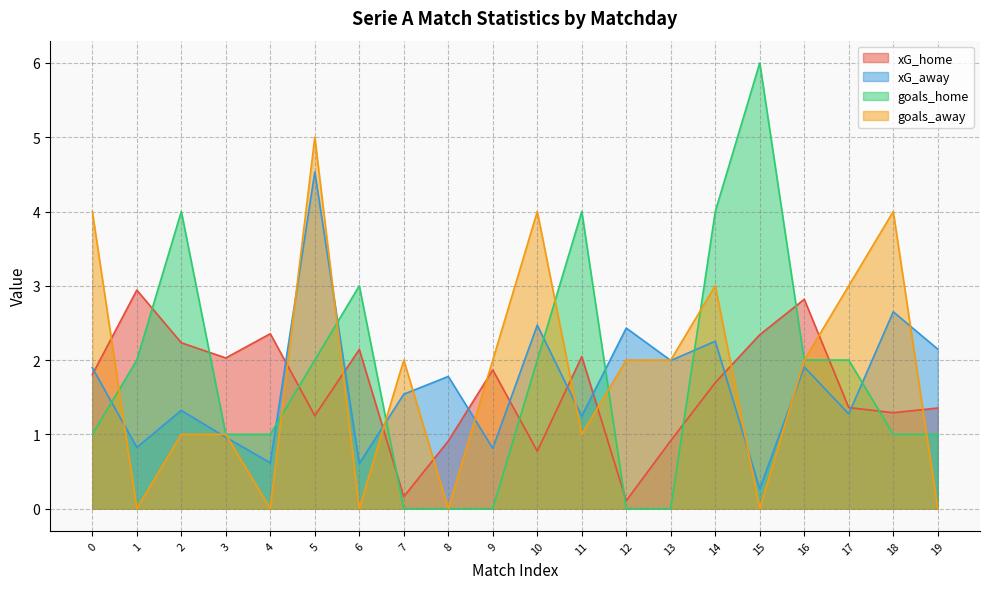

How many distinct data groups are displayed?

4